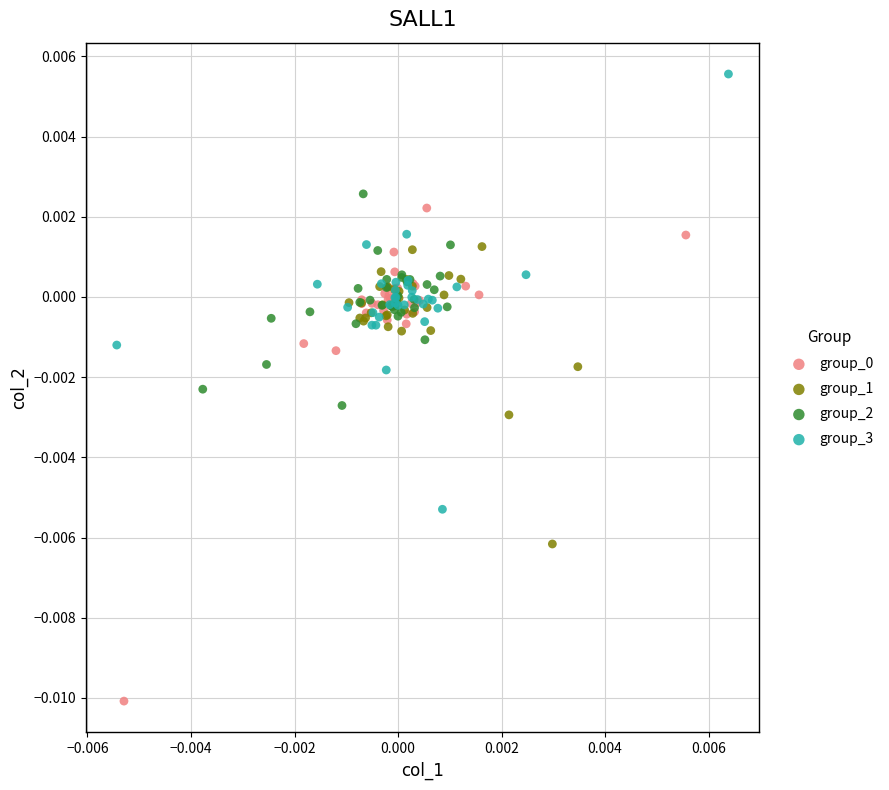

Which series contains the highest Y value?

group_3